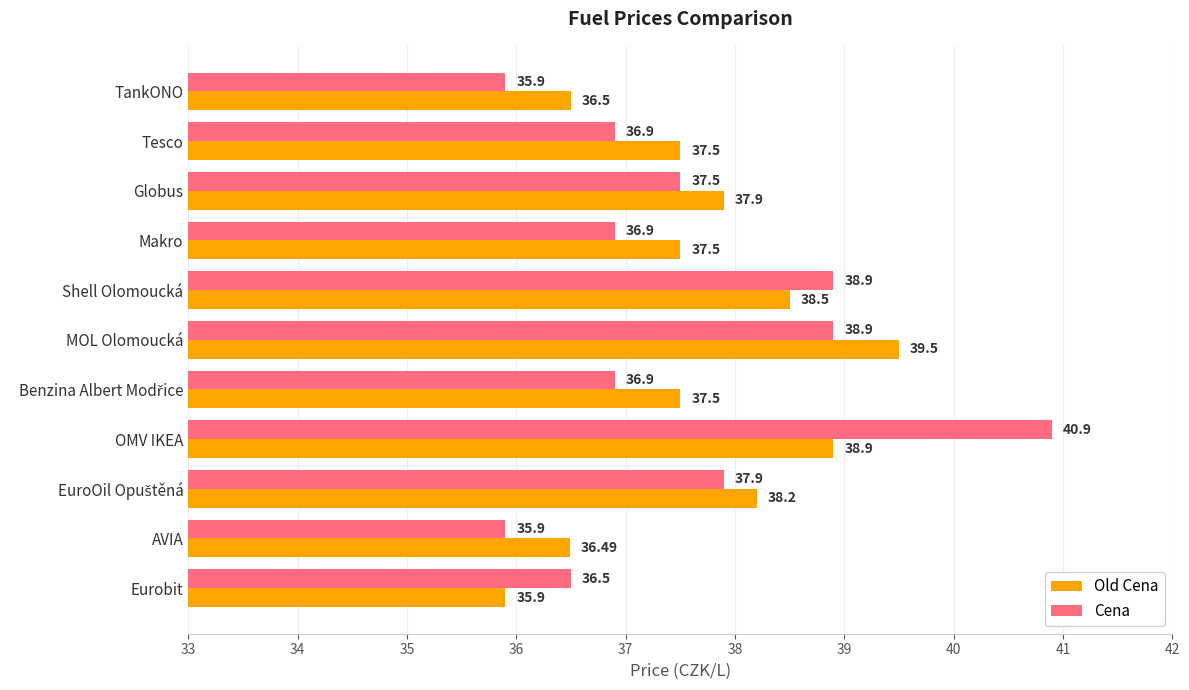

Rank the series at Shell Olomoucká from highest to lowest value.

Cena, Old Cena